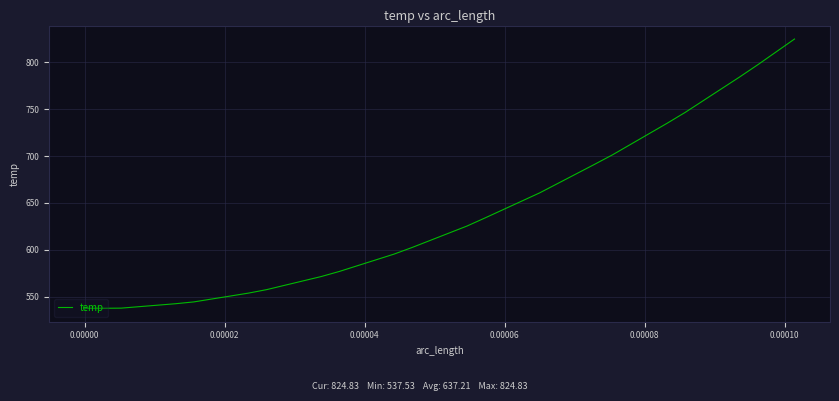

What is the maximum value shown in the chart?

824.8